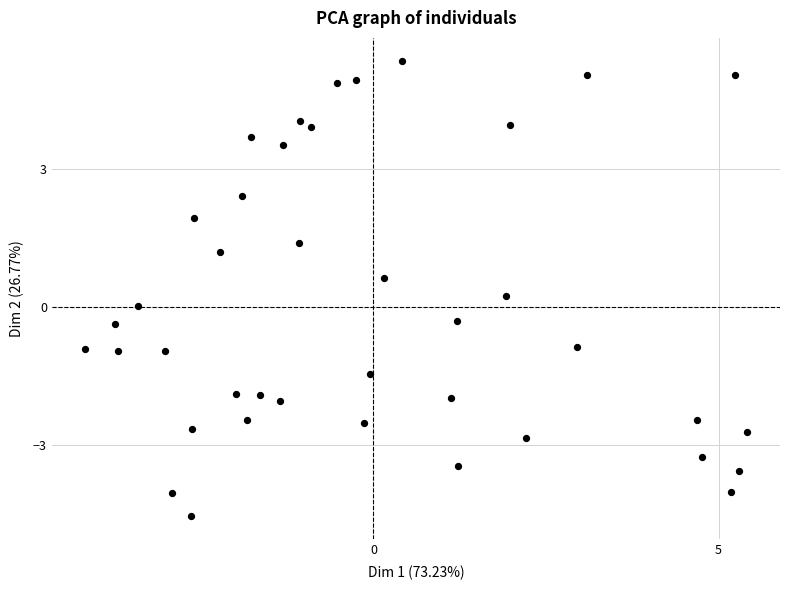

What is the range of Y values (max minus min)?

9.9